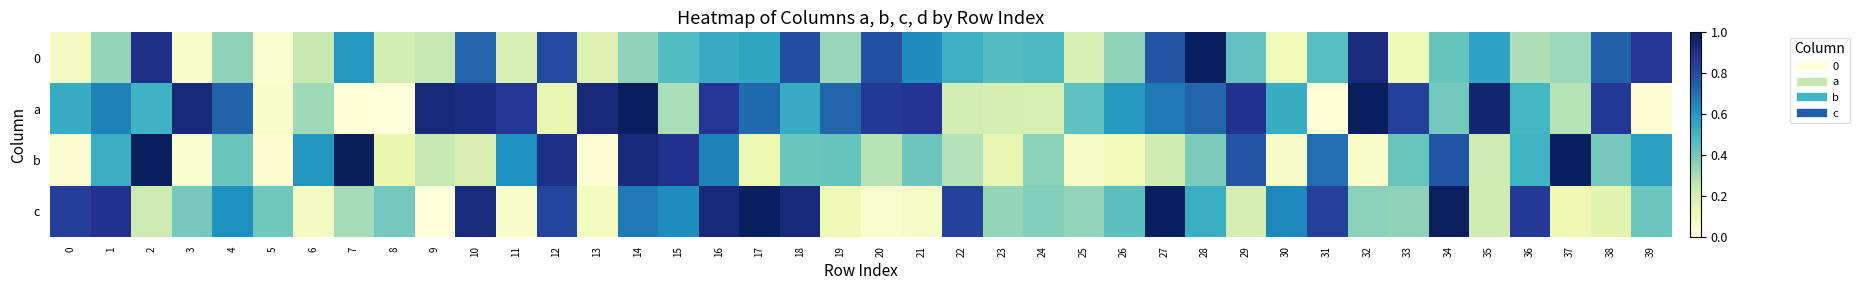

Which series has the largest total across all categories?

a